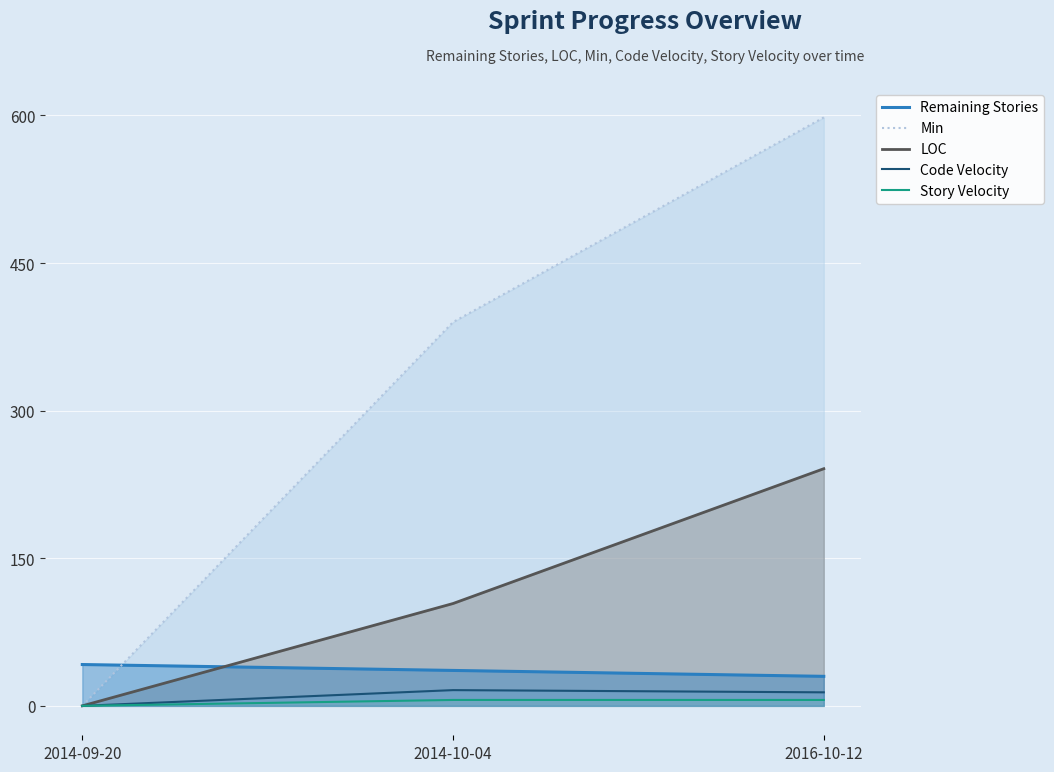

What position from the right is 2016-10-12?

1